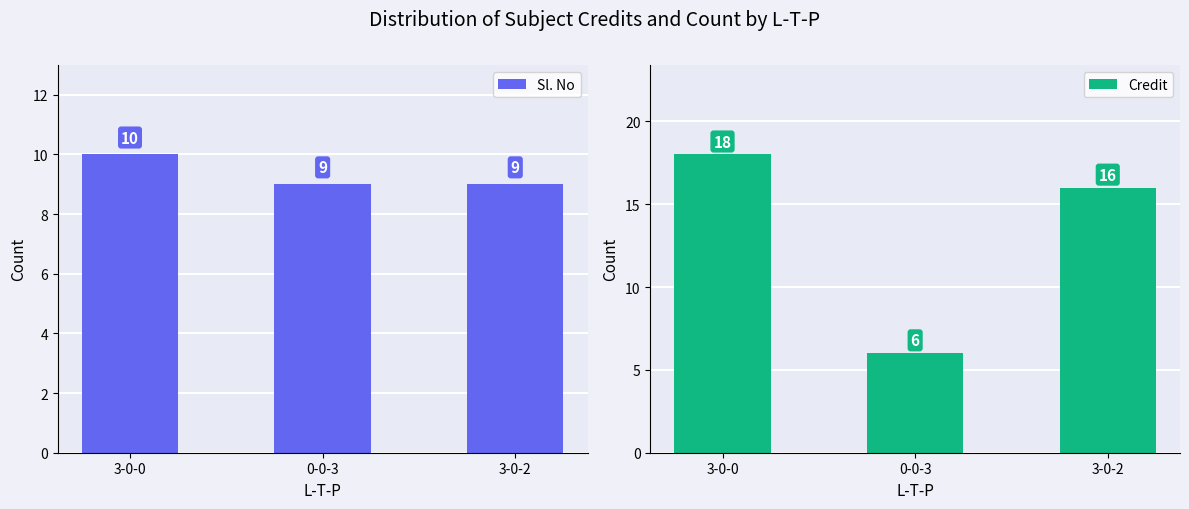

What is the label of the 3rd bar from the right?

3-0-0